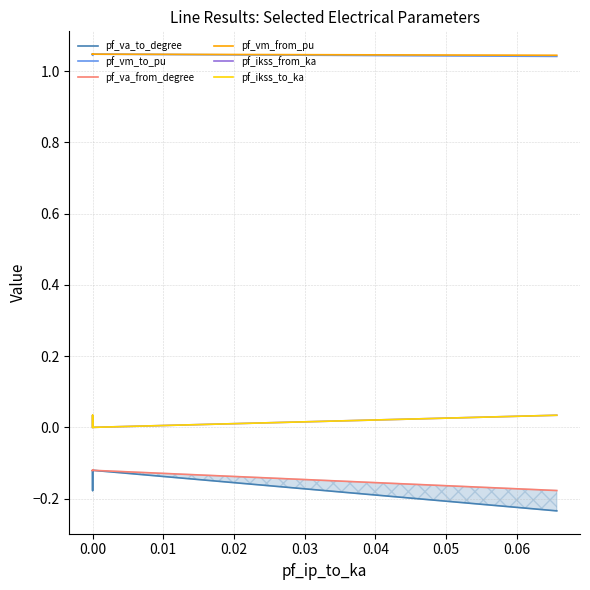

True or false: pf_ikss_from_ka and pf_vm_from_pu intersect in this chart.

False